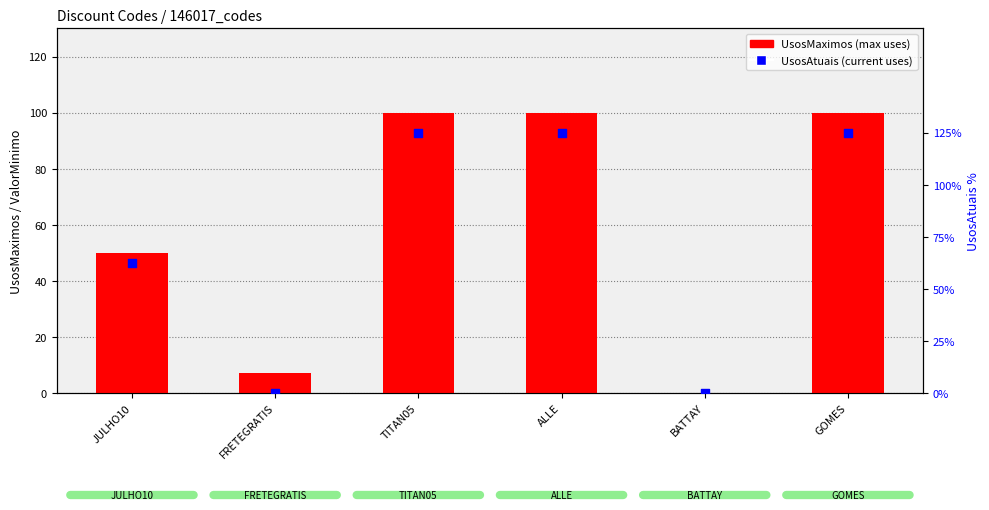

At which category is the sum across all series the highest?

TITAN05